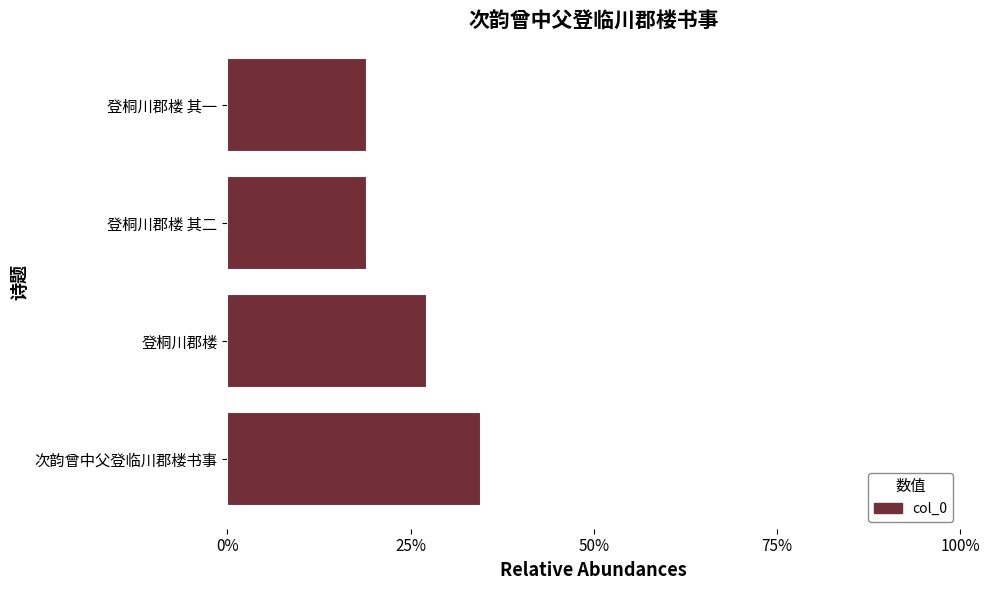

Does the chart contain any negative values?

No